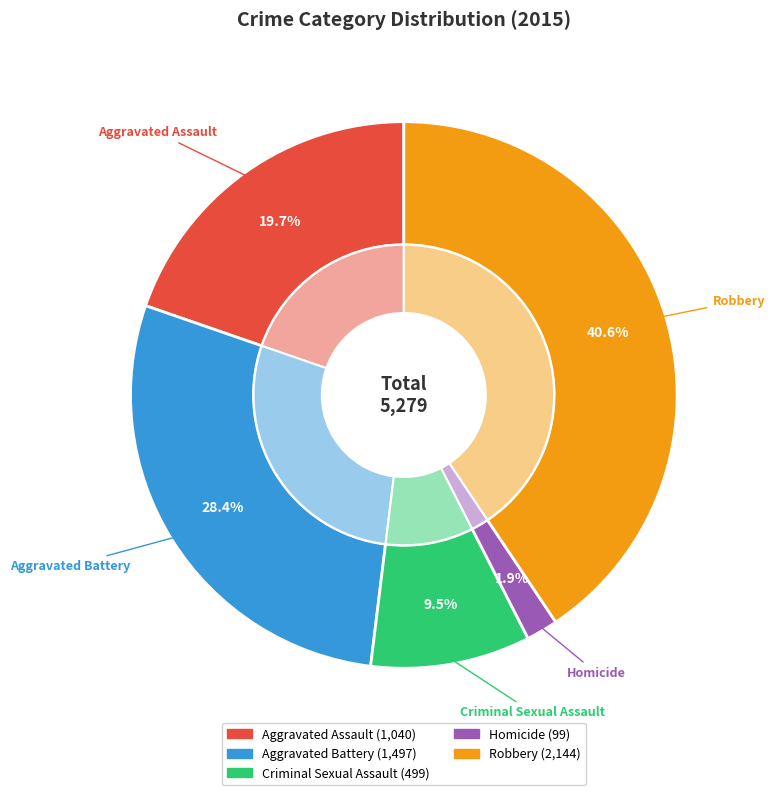

To the nearest percent, what is the average slice percentage?

20%